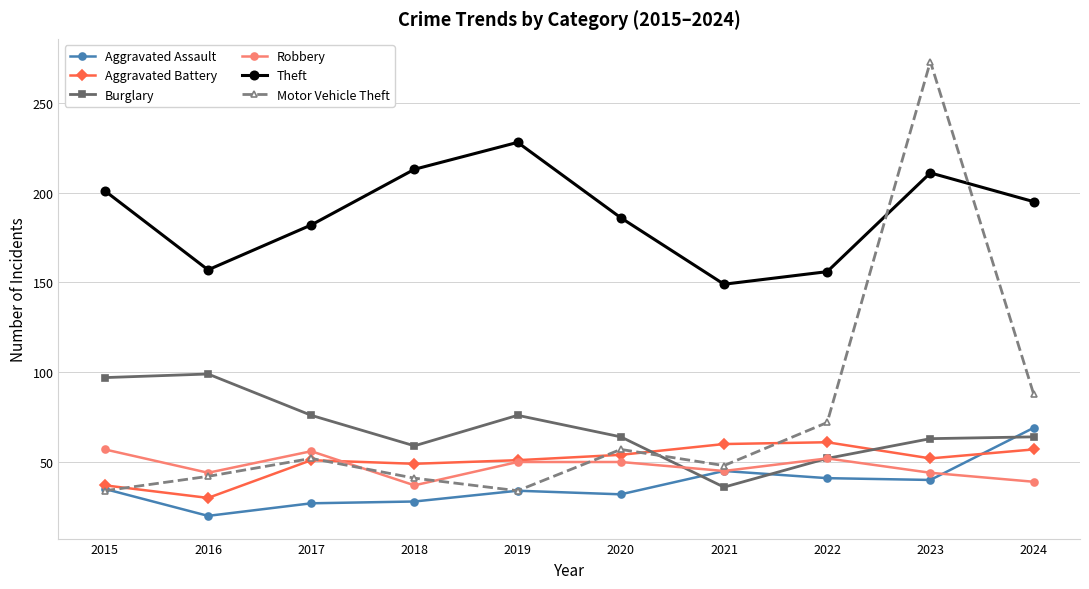

How many values in the Motor Vehicle Theft series are below 52?

5